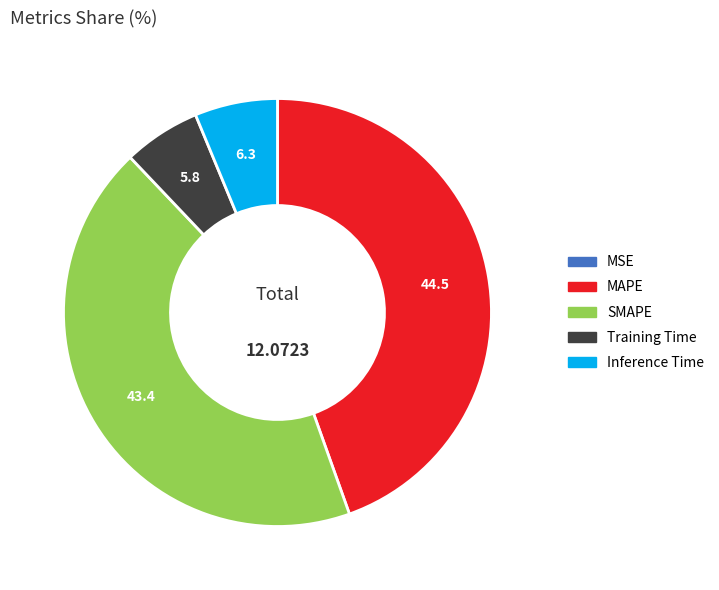

Does any single category account for the majority?

No